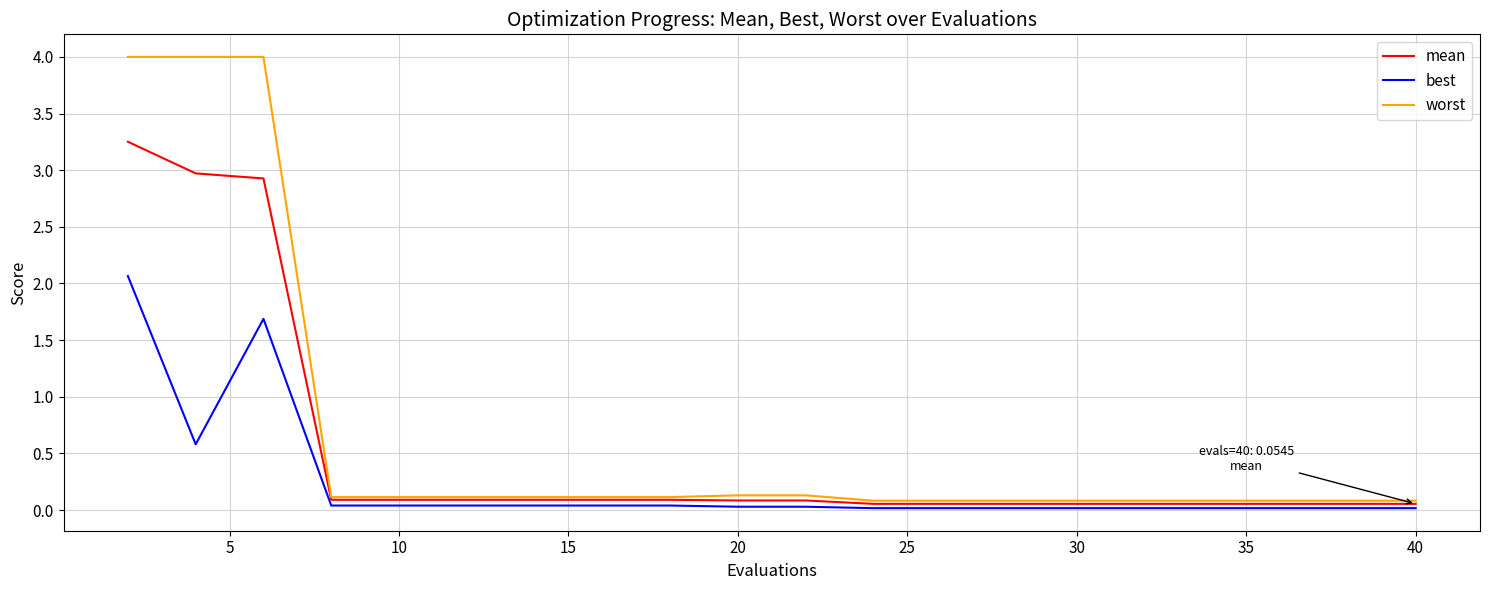

What is the difference between the maximum and second lowest values in the best series?

2.0